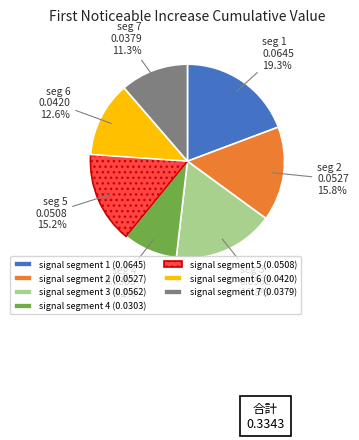

How many segments does this pie chart have?

7